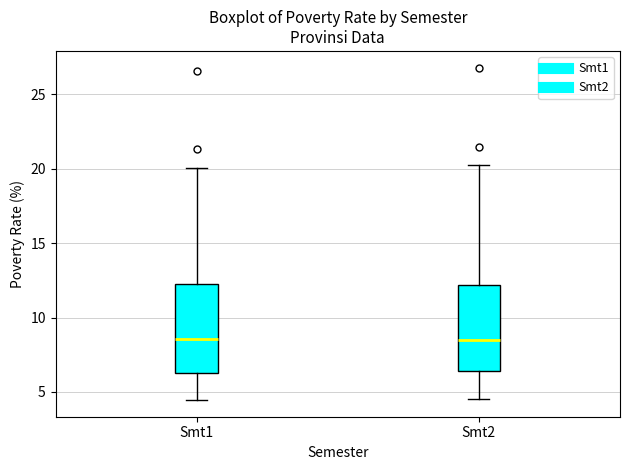

Reading left to right, read every box against the y-axis: the position of its median line, the range the box covers, and the ends of its whiskers. The values are not printed on the chart, so give them approximately, as read against the axis.

Smt1: median 8.5, box 6.5 to 12.0, whiskers 4.5 to 20.0
Smt2: median 8.5, box 6.5 to 12.0, whiskers 4.5 to 20.0